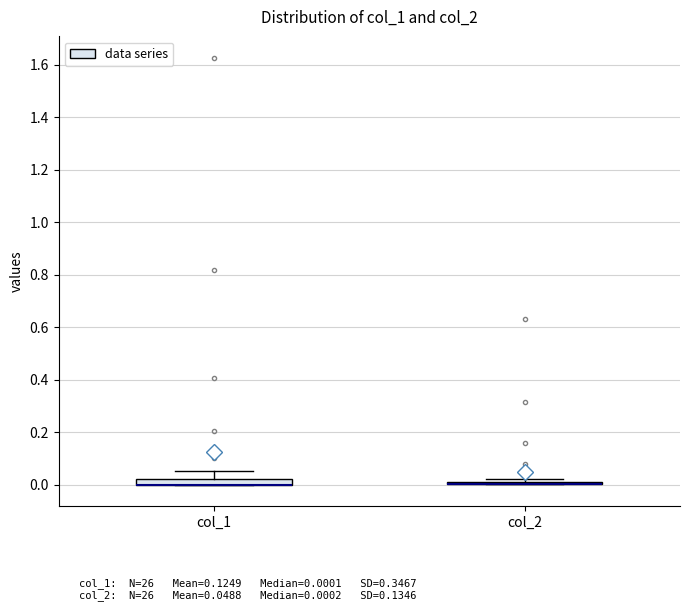

Where does the upper whisker of the box for col_1 end on the y-axis? The values are not printed on the chart, so give them approximately, as read against the axis.

0.04